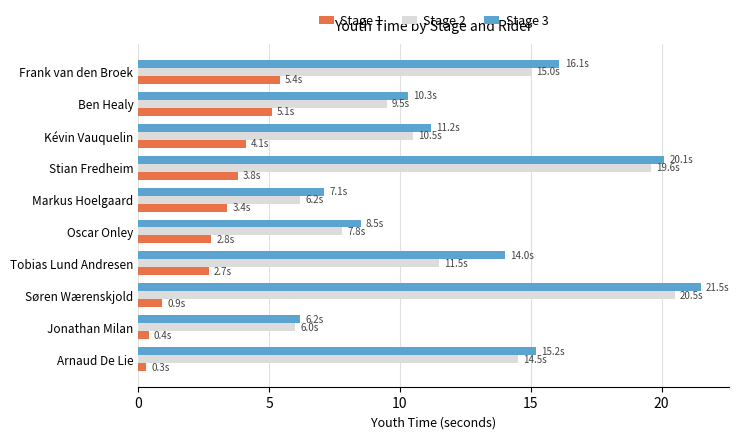

What is the difference between the maximum and minimum values in the Stage 1 series?

5.1